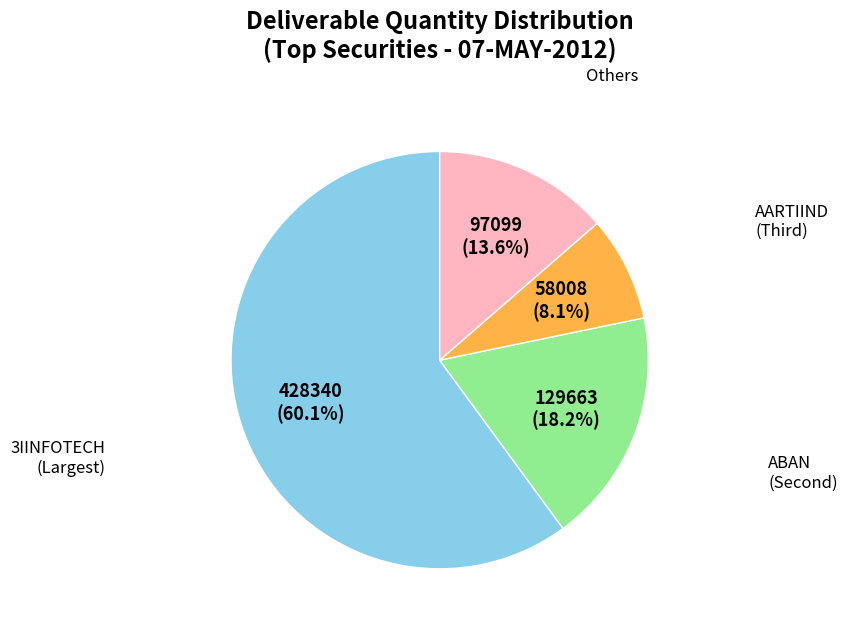

Is there a majority slice in this chart?

Yes